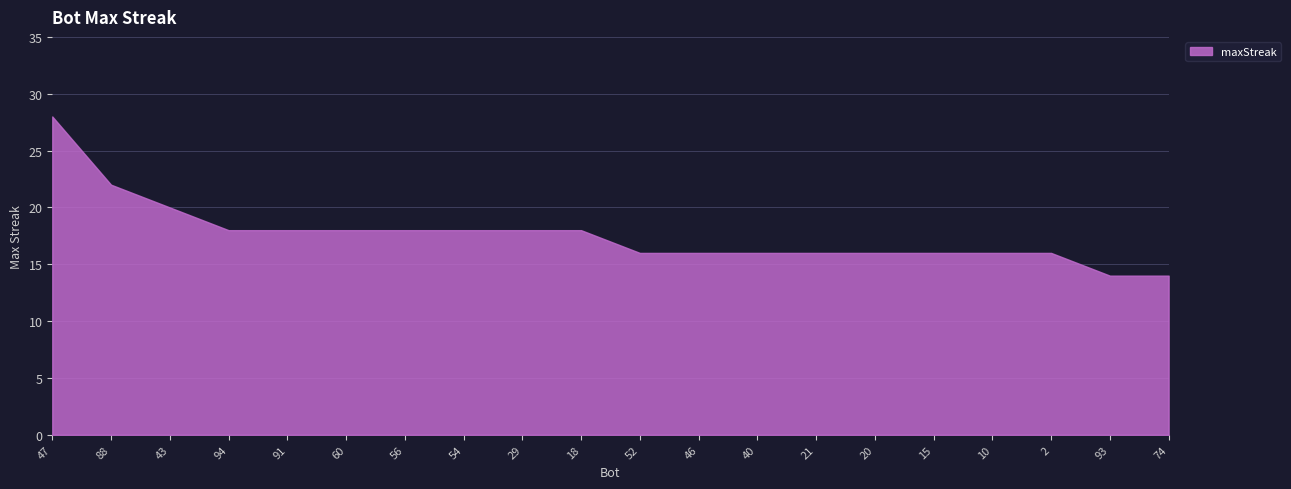

Which category has the lowest value across all series?

93